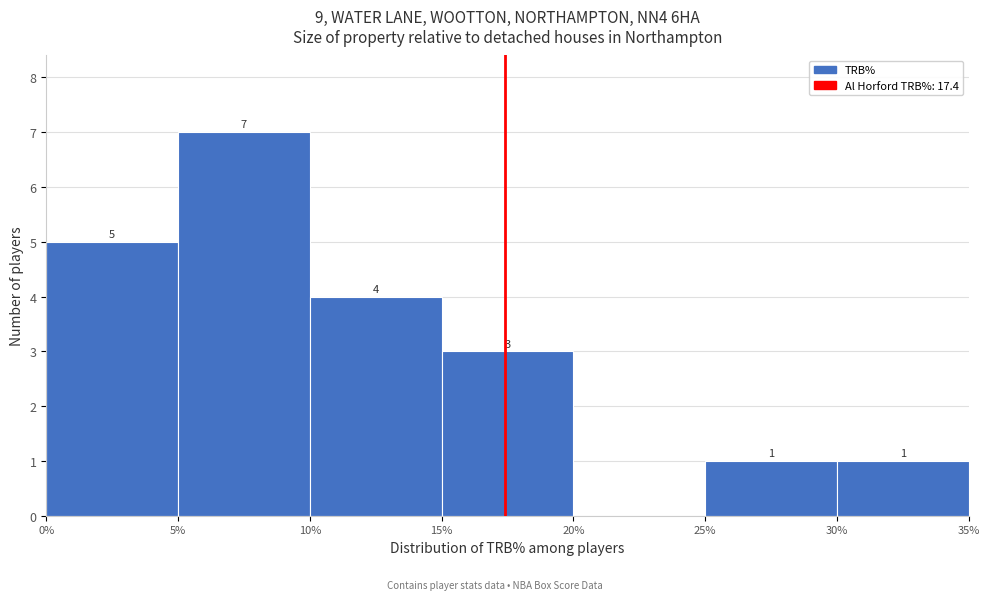

Which range on the x-axis has the tallest bar?

5% to 10%